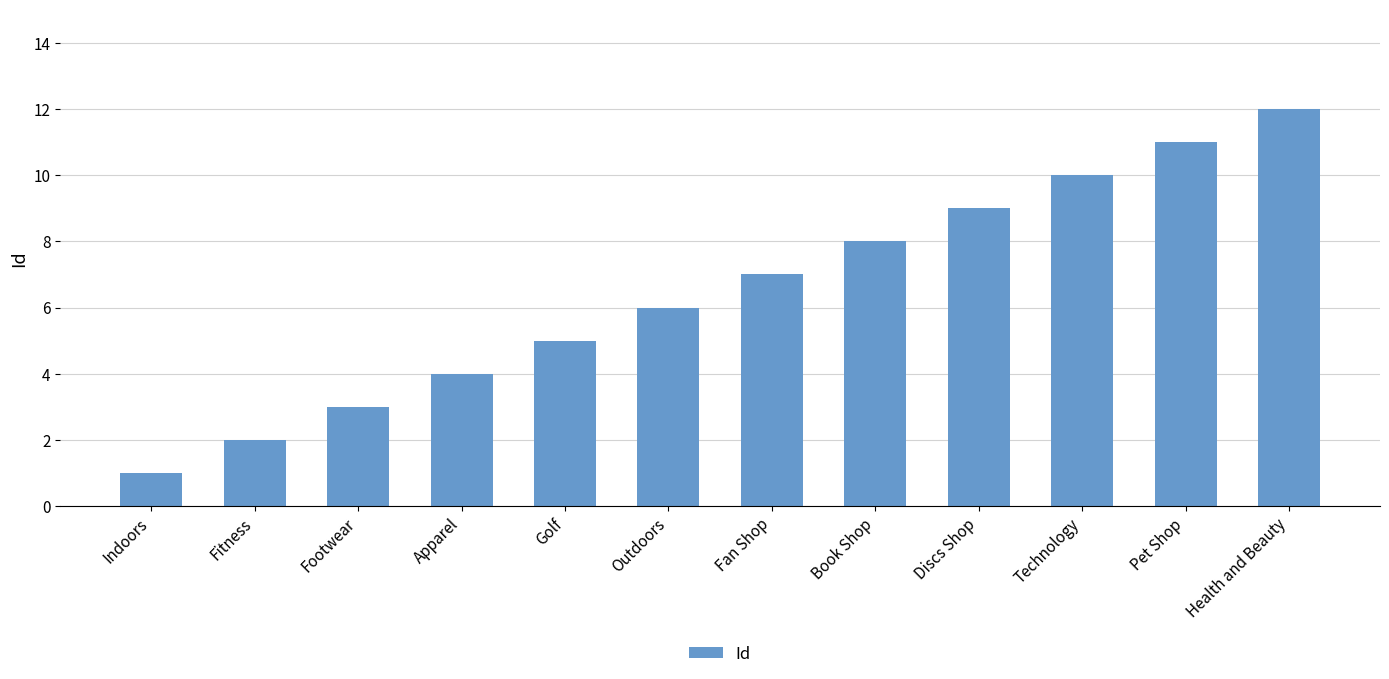

What is the label of the 12th bar from the right?

Indoors